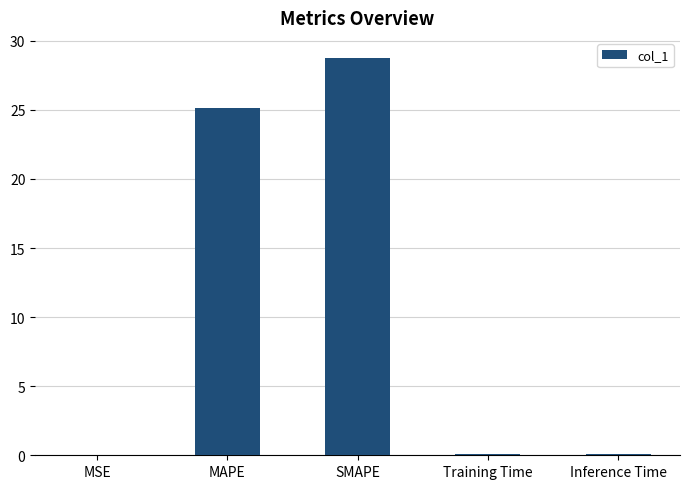

Which category has the highest value across all series?

SMAPE